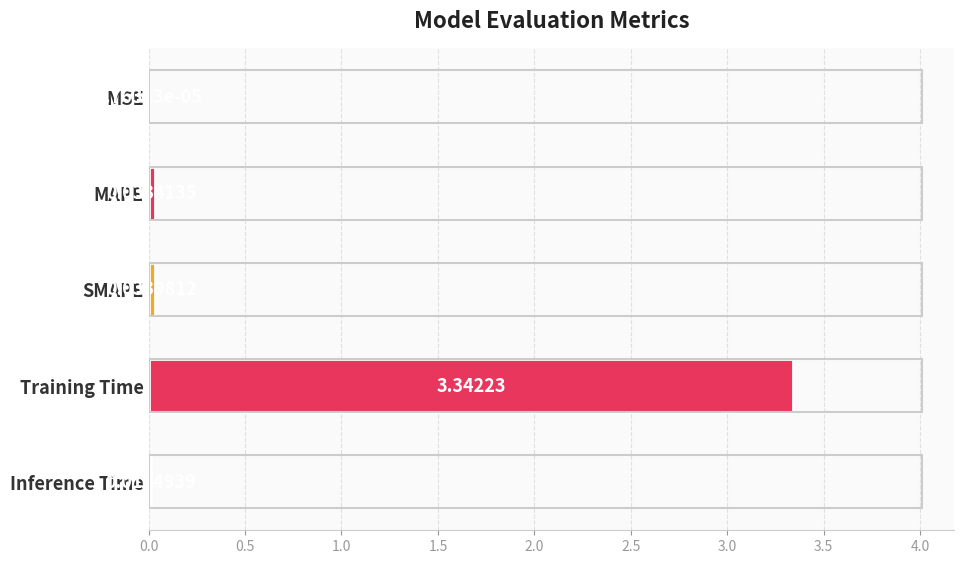

Between MAPE and MSE, which is larger?

MAPE